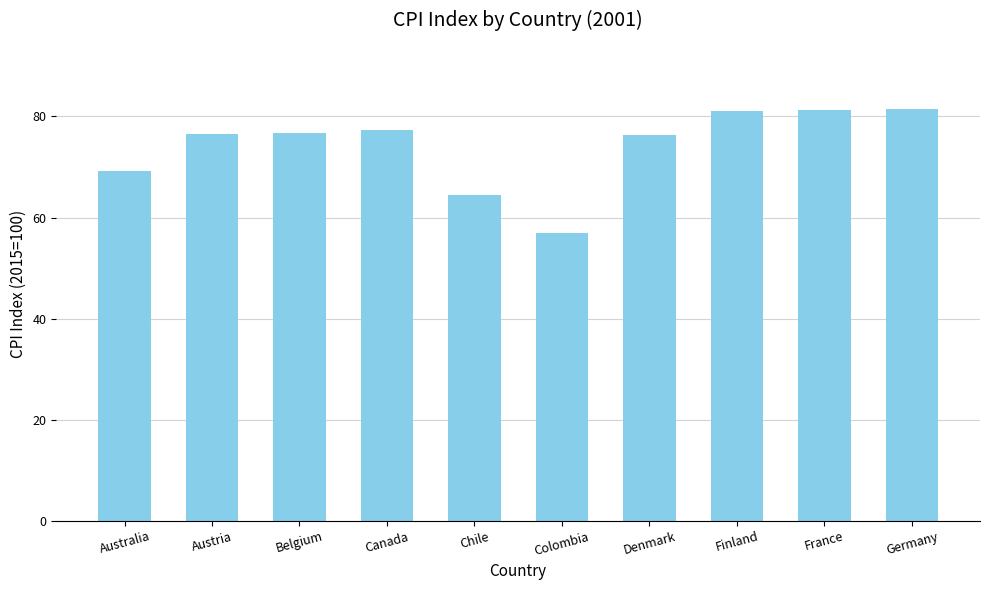

Which has a higher value, Denmark or Chile?

Denmark